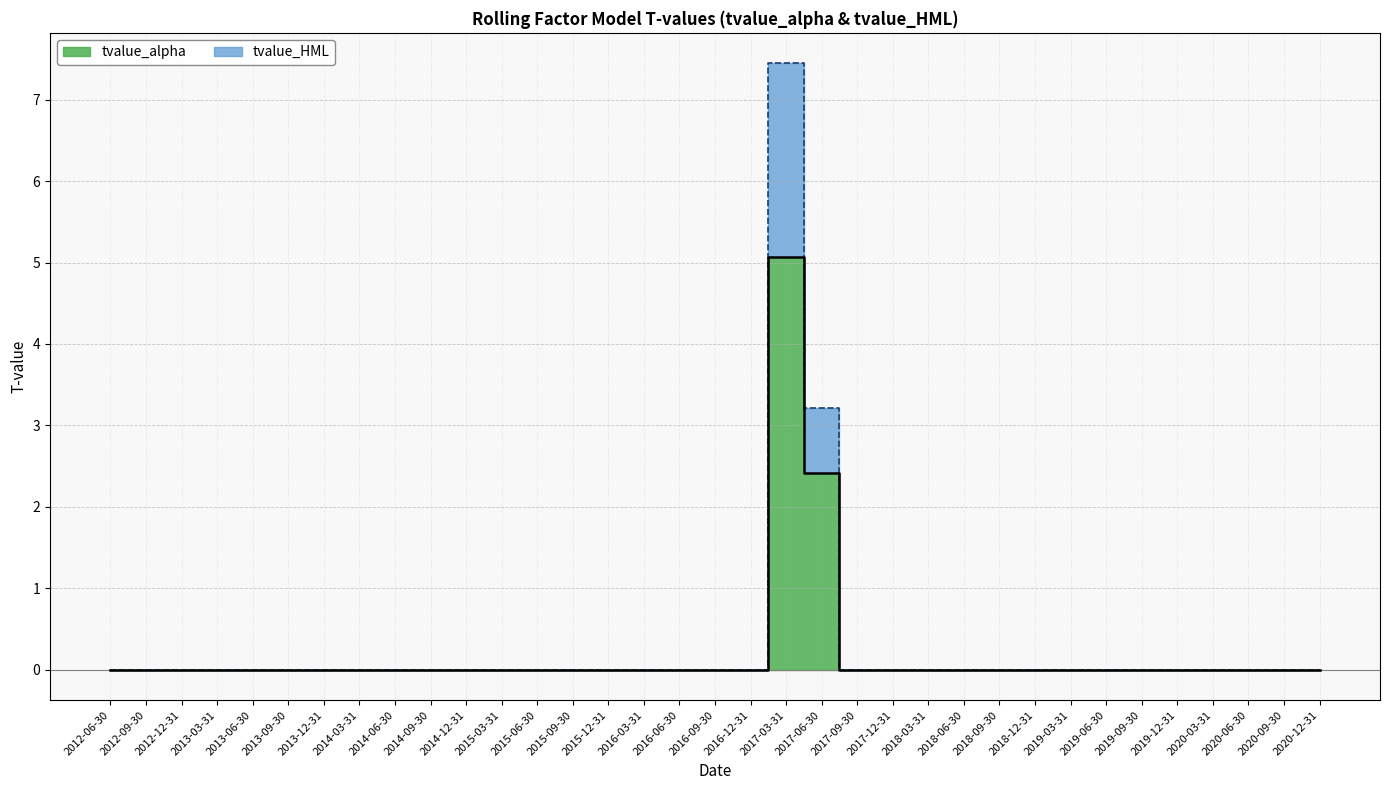

Is the value of tvalue_alpha at 2014-03-31 greater than the value of tvalue_HML at 2014-12-31?

No